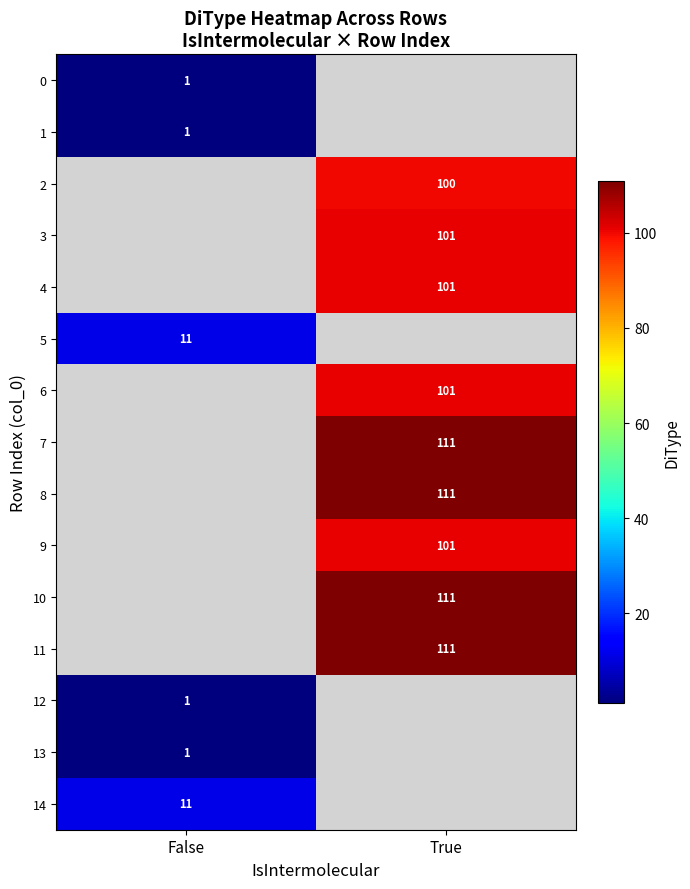

True or false: 6 has a value of 101 at True.

True